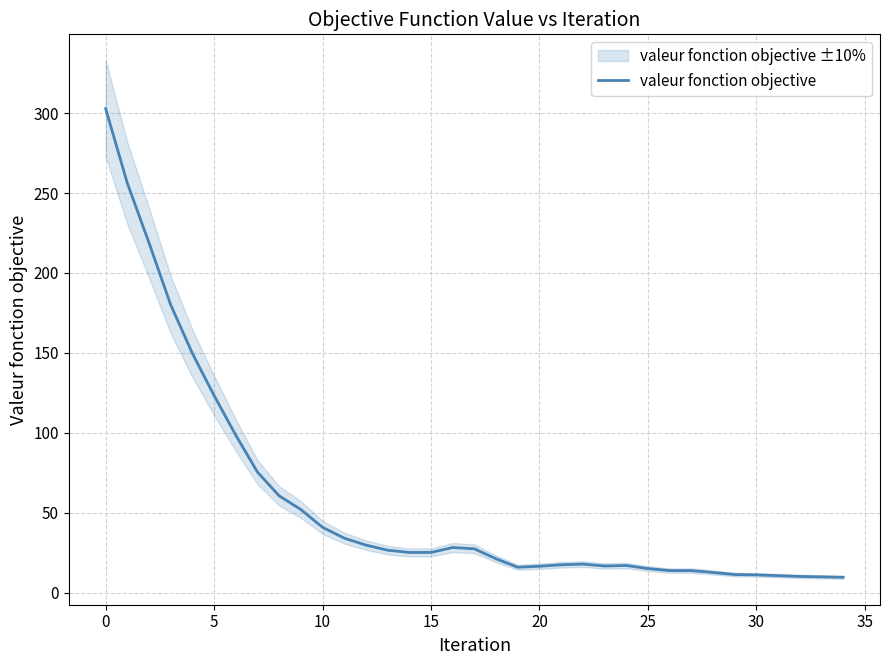

What is the label of the 30th point from the left?

29